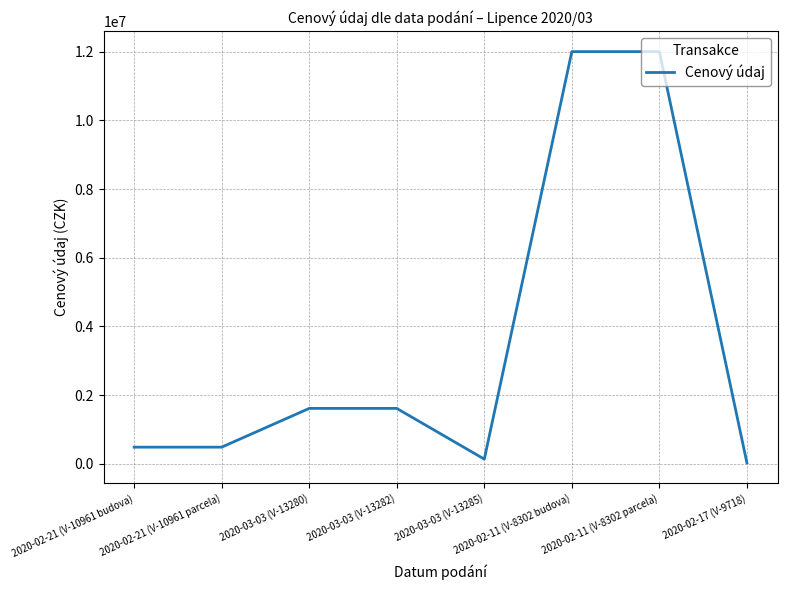

What is the smallest value displayed?

30000